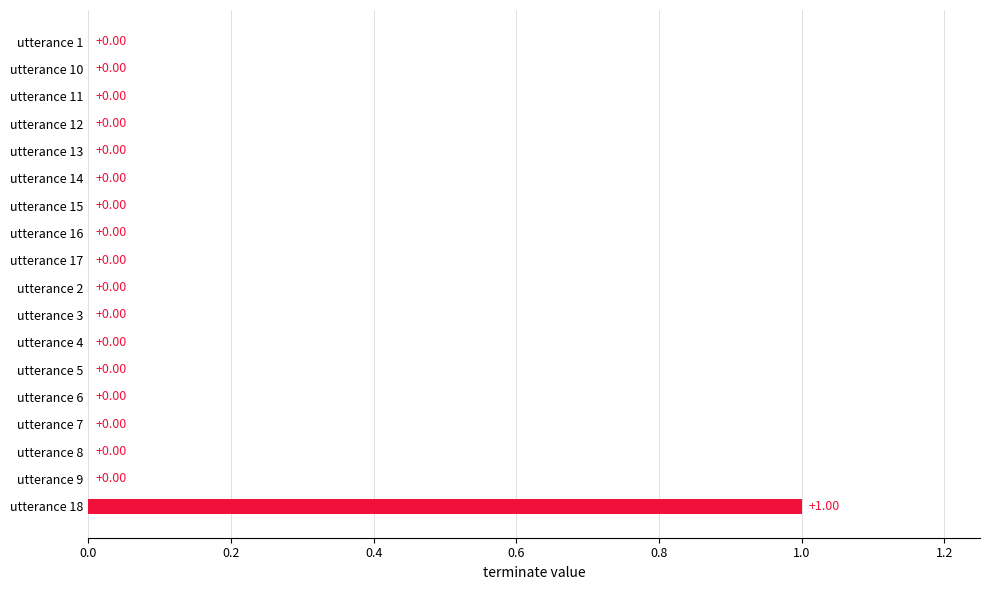

Which has a higher value, utterance 4 or utterance 18?

utterance 18